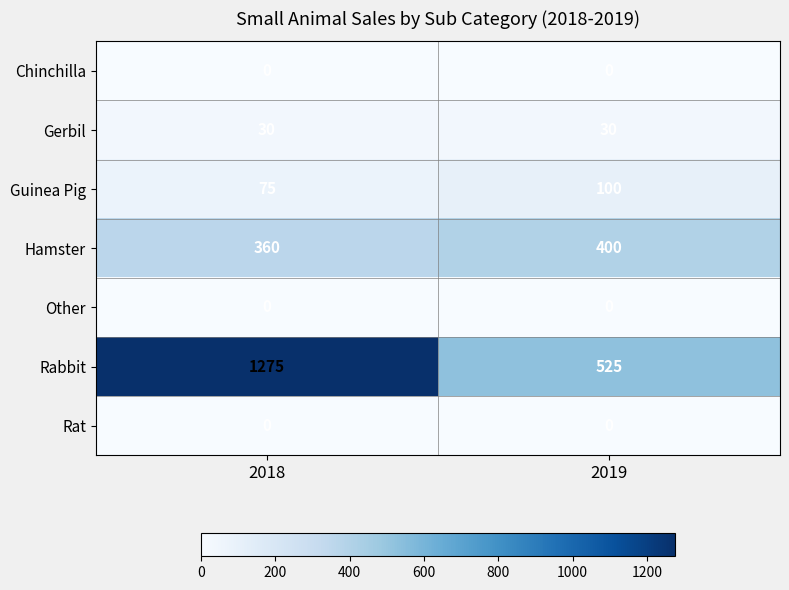

The Rabbit series shows 1275 at 2018. True or false?

True